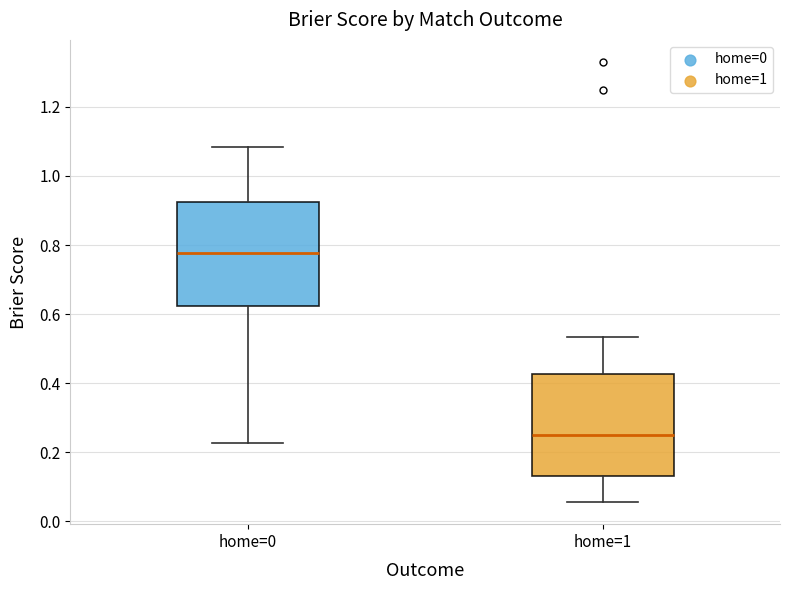

Which box's median line is the lowest?

home=1